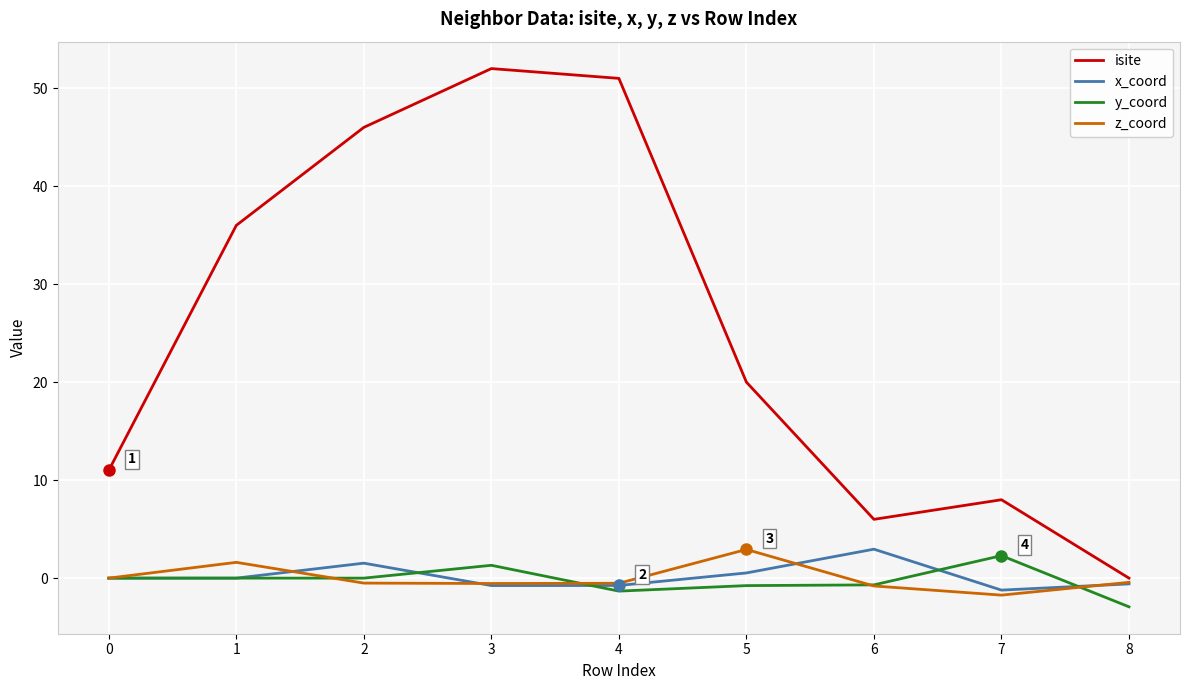

True or false: isite has a value of 0.0 at 8.

True